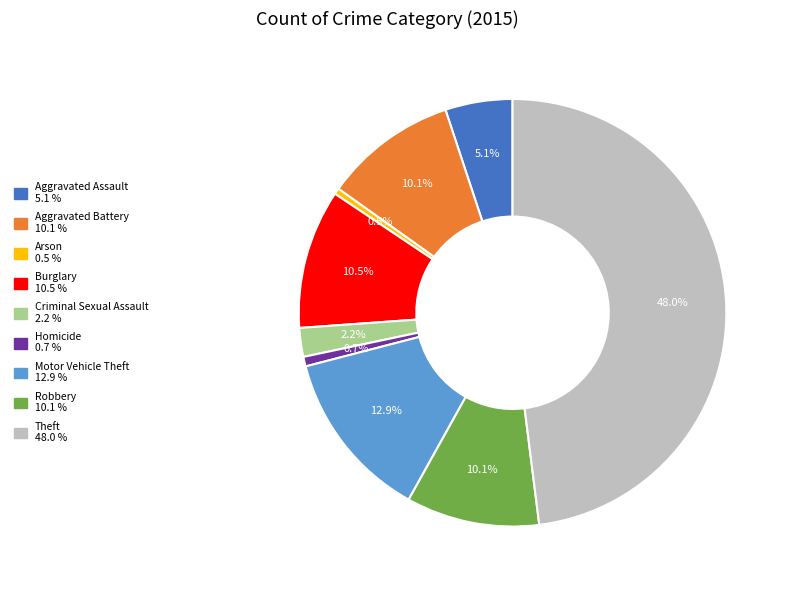

Between Criminal Sexual Assault and Aggravated Assault, which is larger?

Aggravated Assault